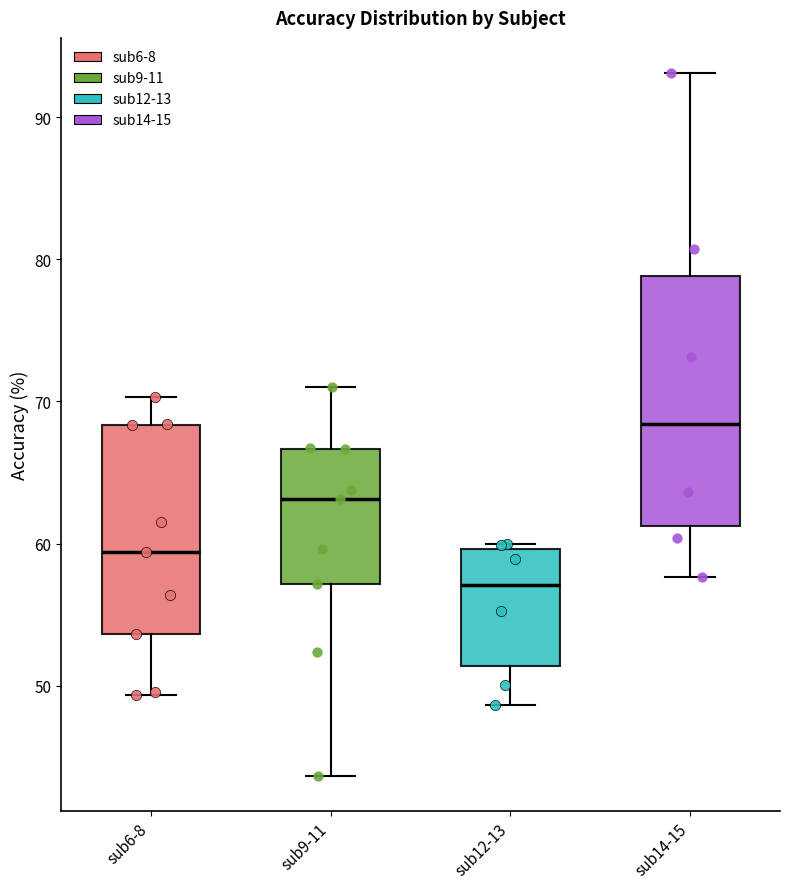

Reading left to right, read every box against the y-axis: the position of its median line, the range the box covers, and the ends of its whiskers. The values are not printed on the chart, so give them approximately, as read against the axis.

sub6-8: median 59, box 54 to 68, whiskers 49 to 70
sub9-11: median 63, box 57 to 67, whiskers 44 to 71
sub12-13: median 57, box 51 to 60, whiskers 49 to 60 (just above the box's upper edge)
sub14-15: median 68, box 61 to 79, whiskers 58 to 93